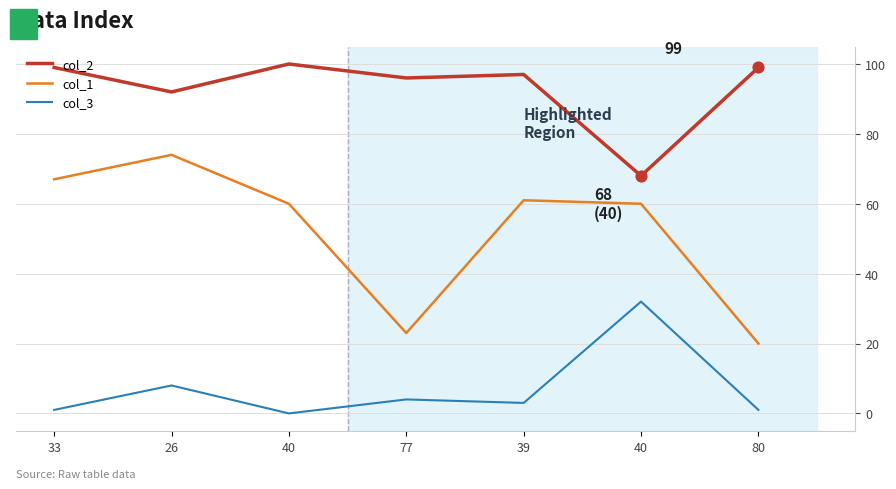

What are all the series names shown in the legend?

col_2, col_1, col_3